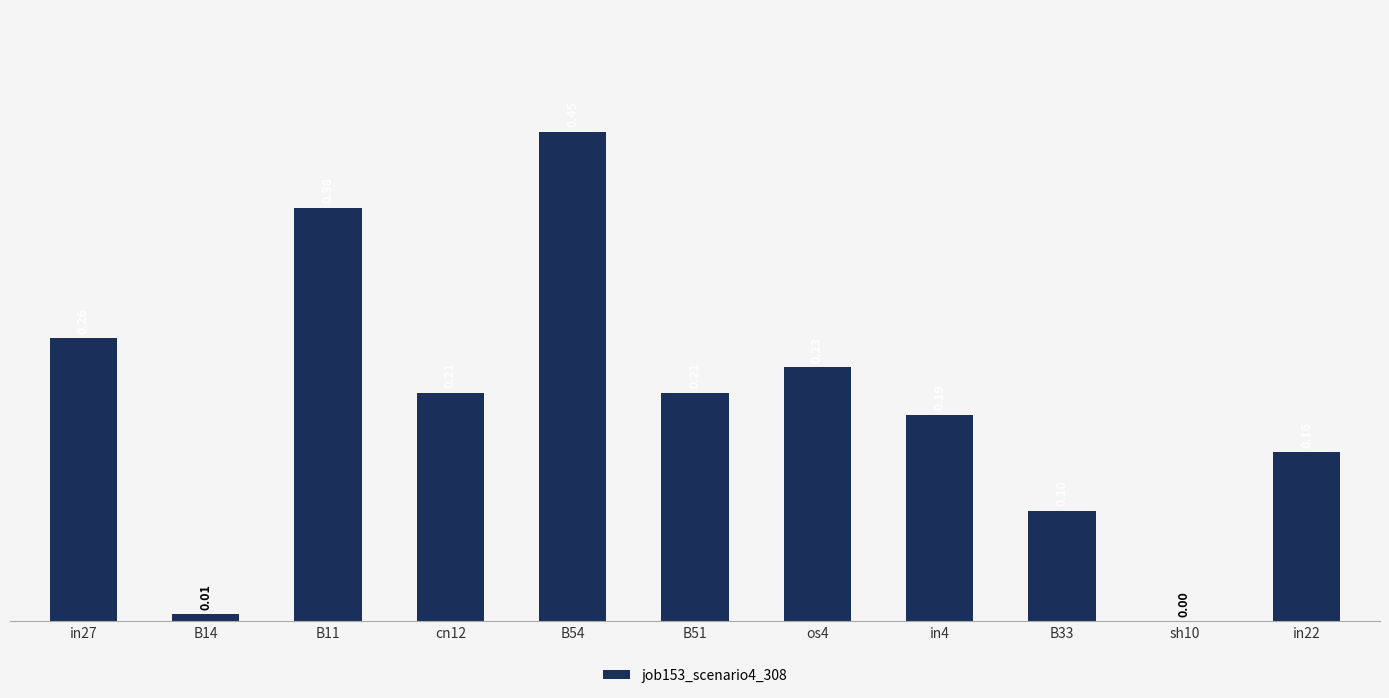

What is the sum of all values?

2.2